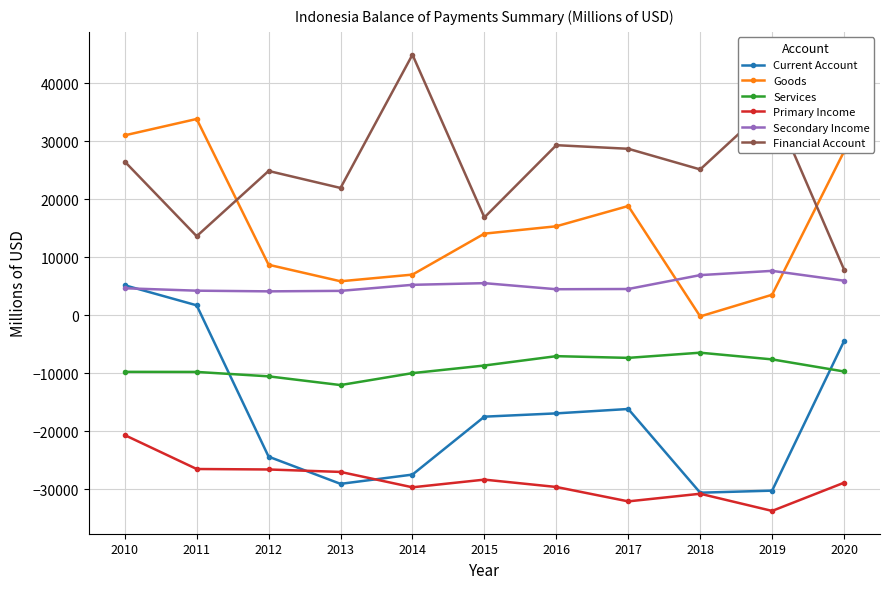

The Secondary Income series shows 4178.1 at 2013. True or false?

True